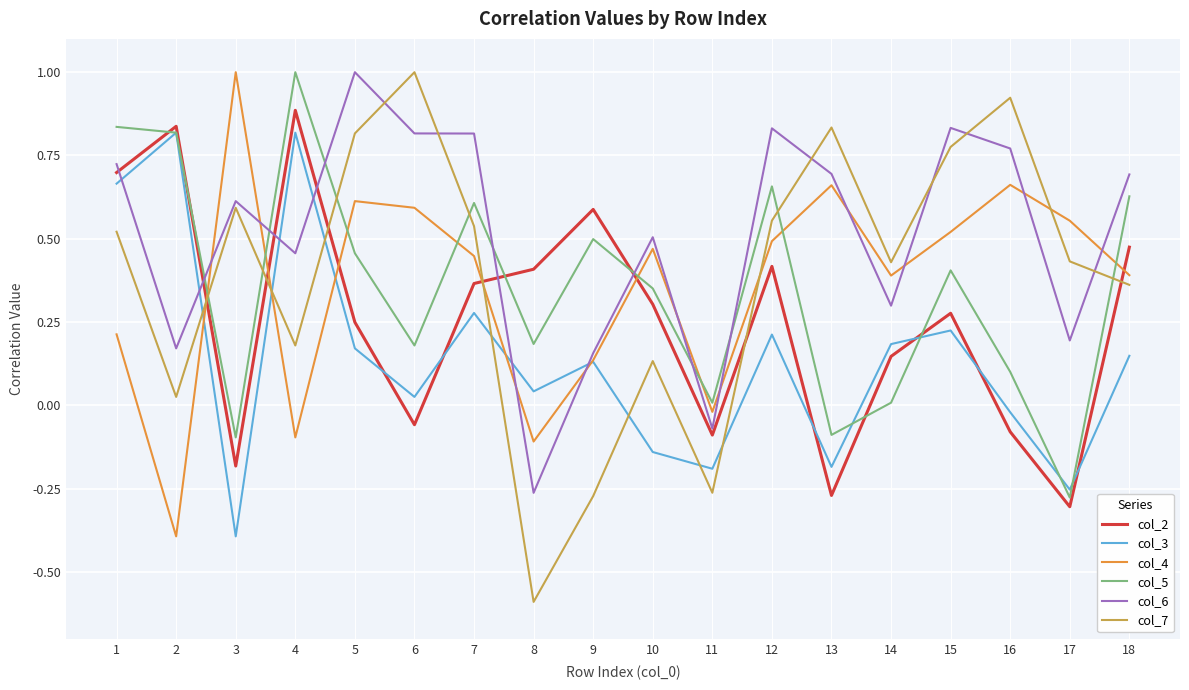

What is the maximum value for col_5?

1.0